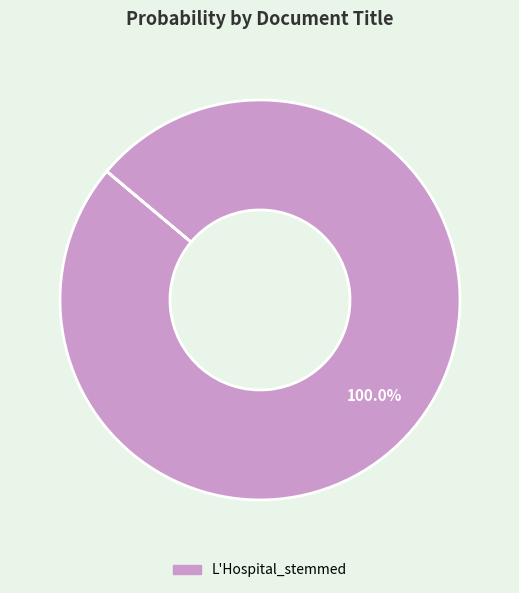

Is there a majority slice in this chart?

Yes